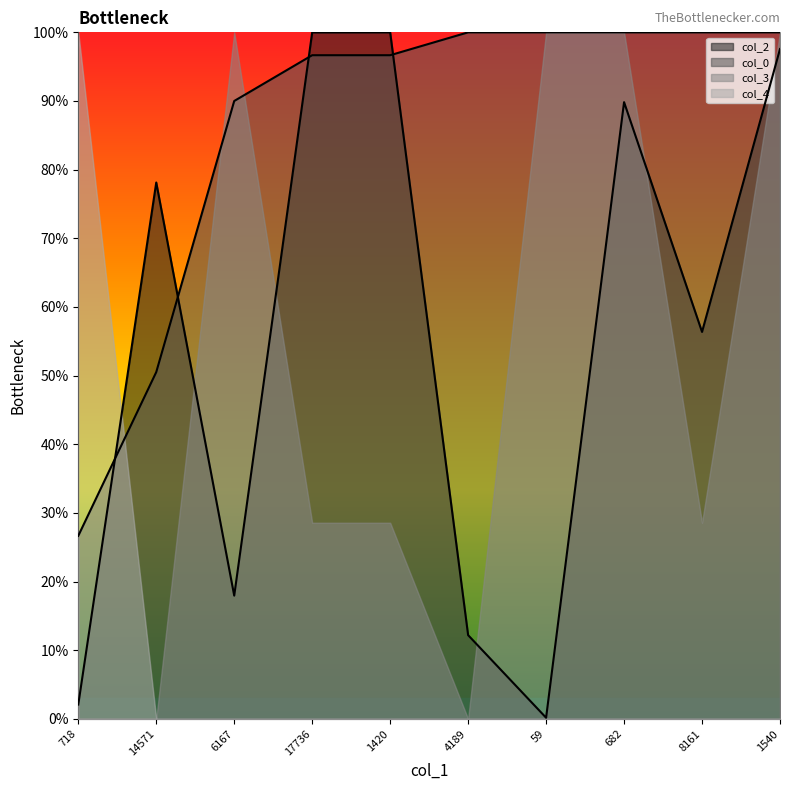

What is the sum of the col_2 values at 14571 and 1540?

175.7